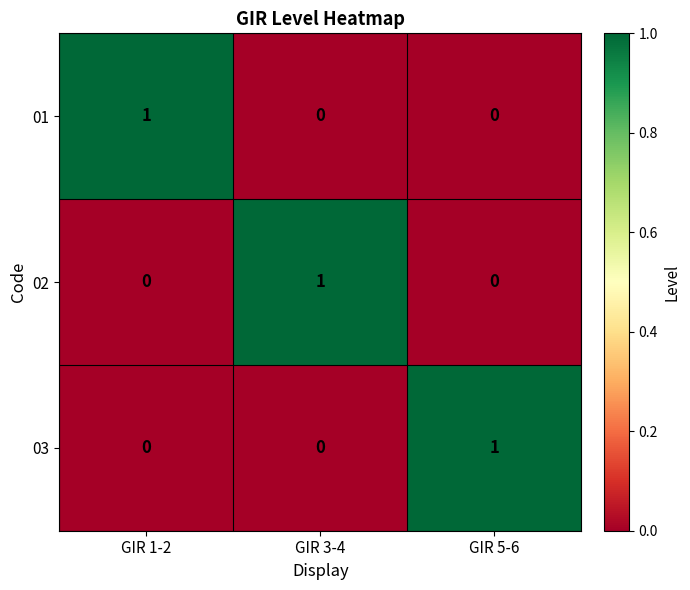

At how many categories does at least one series exceed 0?

3